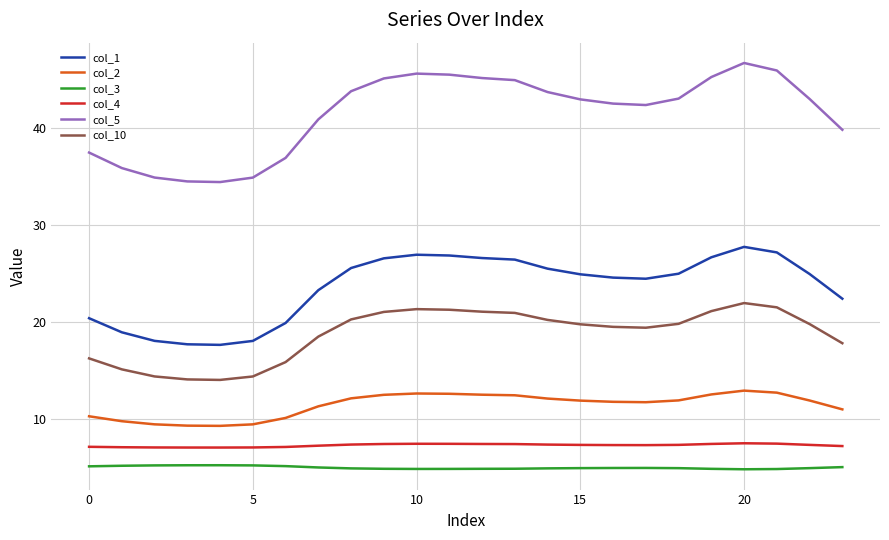

What is the lowest value of the col_10 series?

14.0